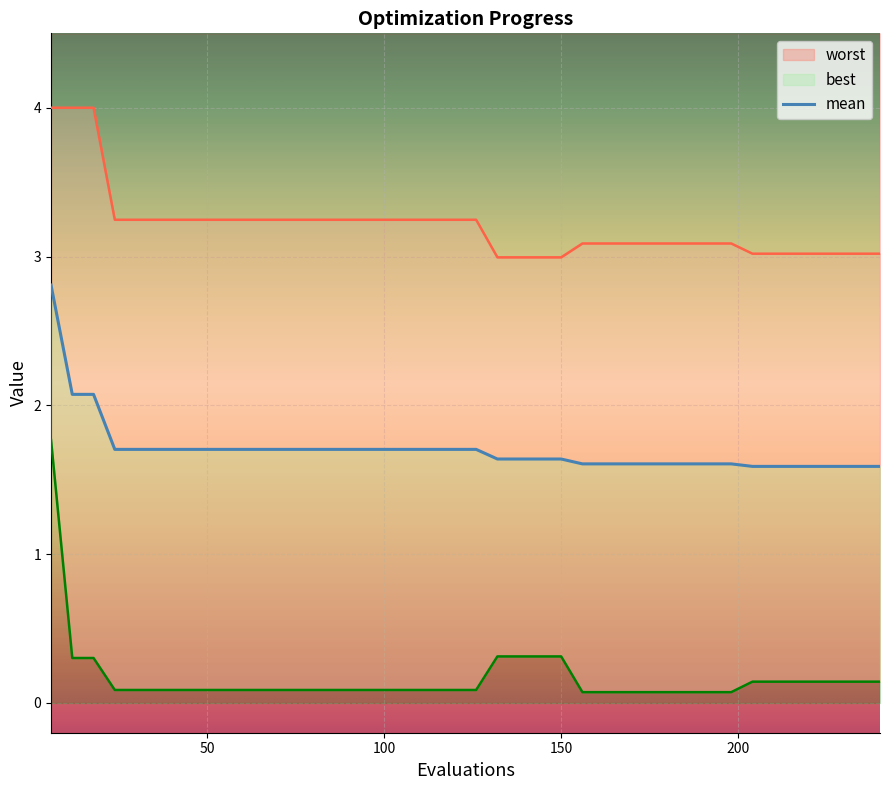

The best series shows 0.1 at 8. True or false?

False